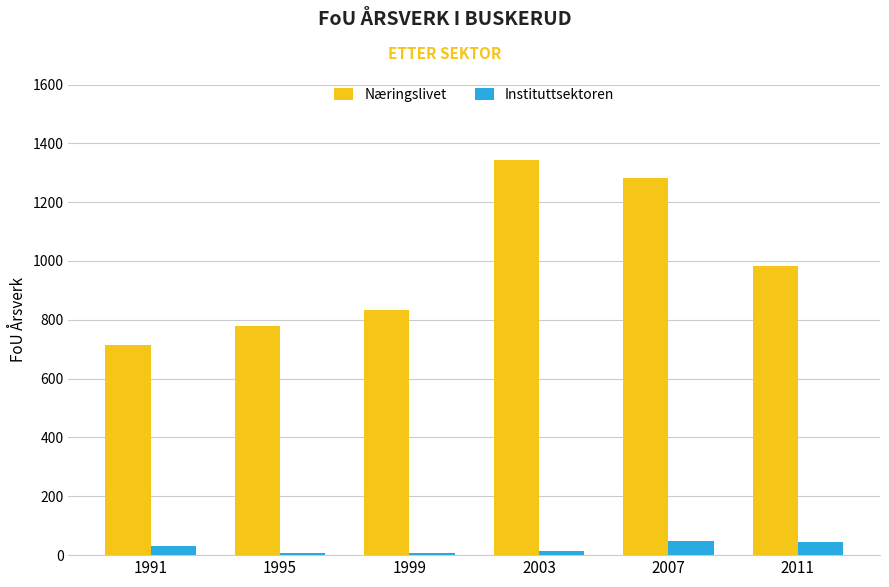

Does the chart contain stacked bars?

No